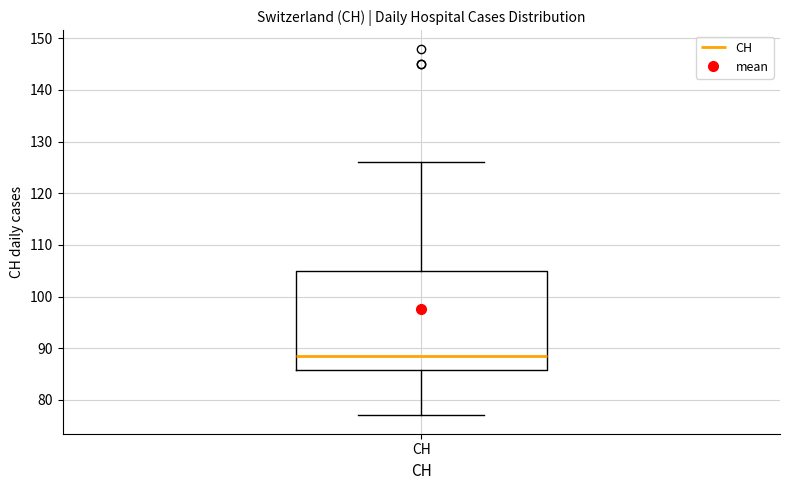

Transcribe this box plot: give where the median line is, the range the box spans, and where the two whiskers end, as read against the y-axis. The values are not printed on the chart, so give them approximately, as read against the axis.

median 89, box 86 to 105, whiskers 77 to 126